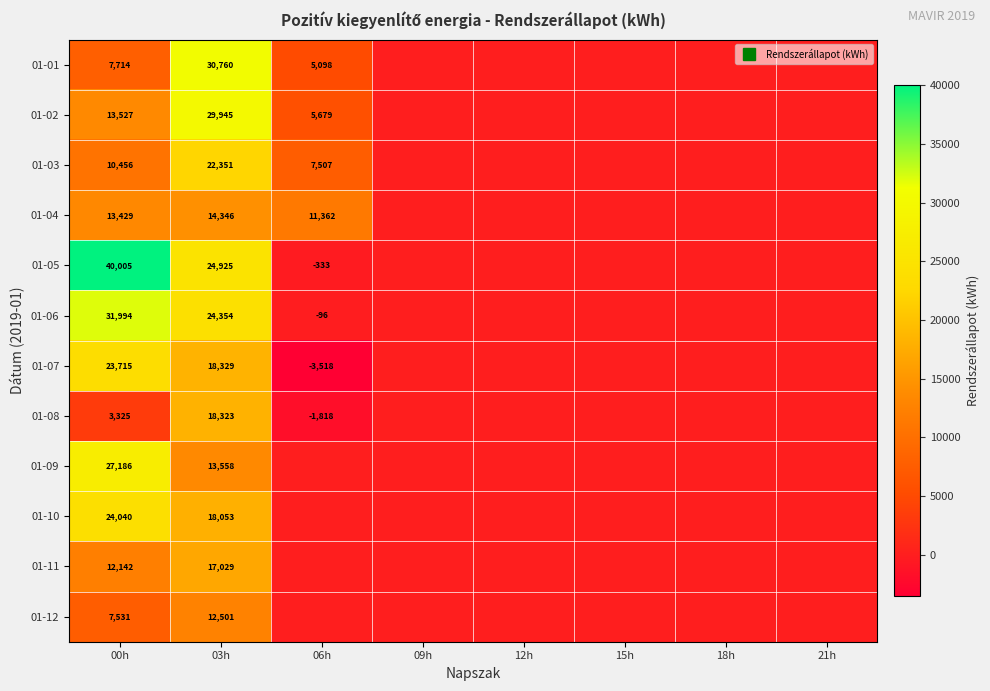

Is the value of 01-10 at 06h greater than the value of 01-04 at 06h?

No